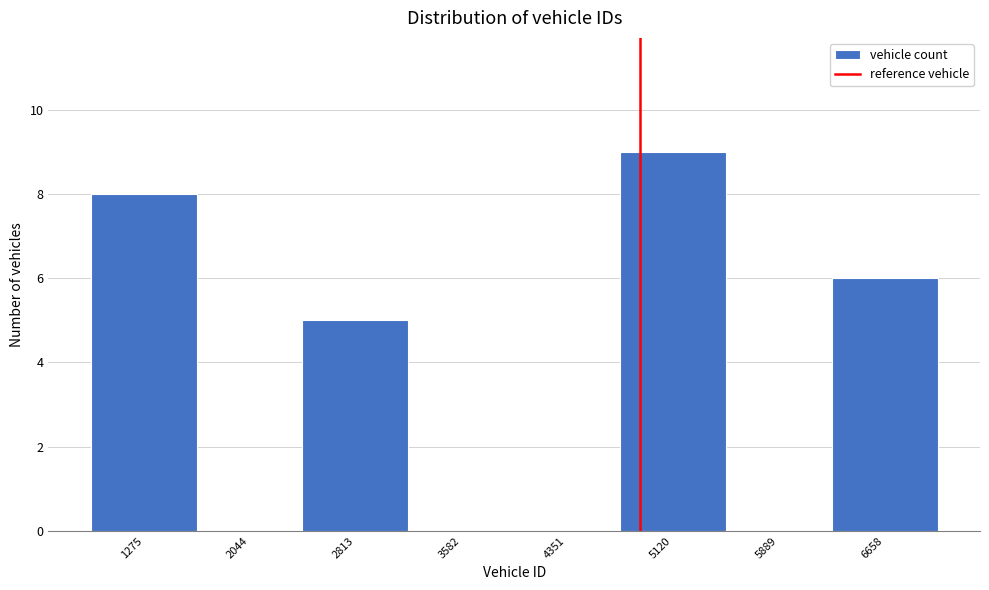

Reading right to left, what are all the values shown in this chart?

6658=6	5889=0	5120=9	4351=0	3582=0	2813=5	2044=0	1275=8